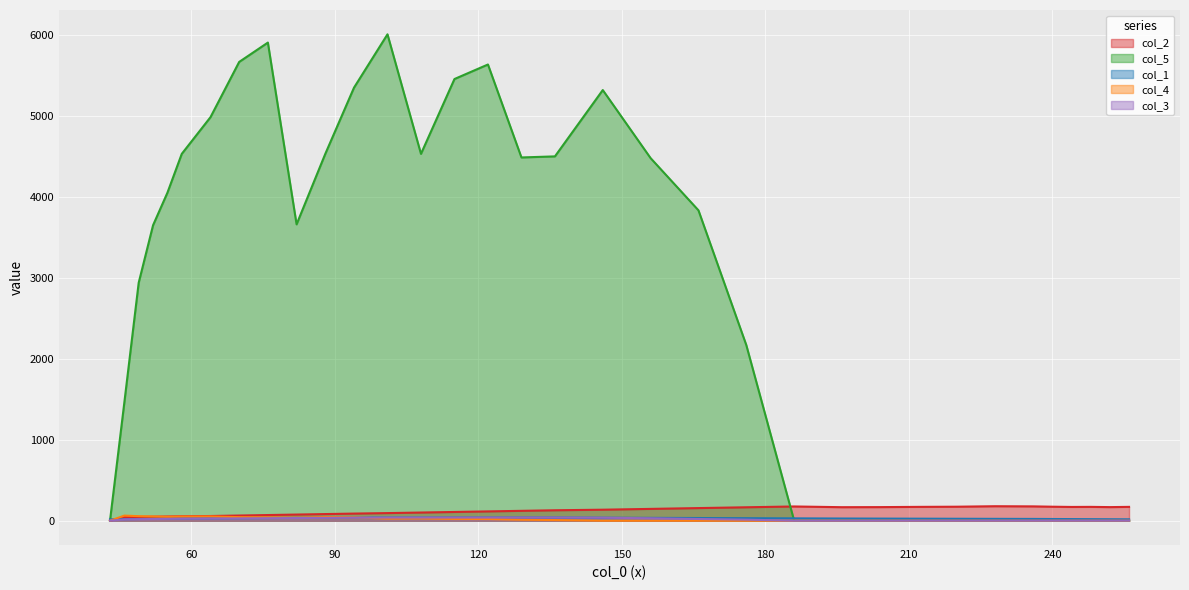

Does the chart display data point markers on the line(s)?

No